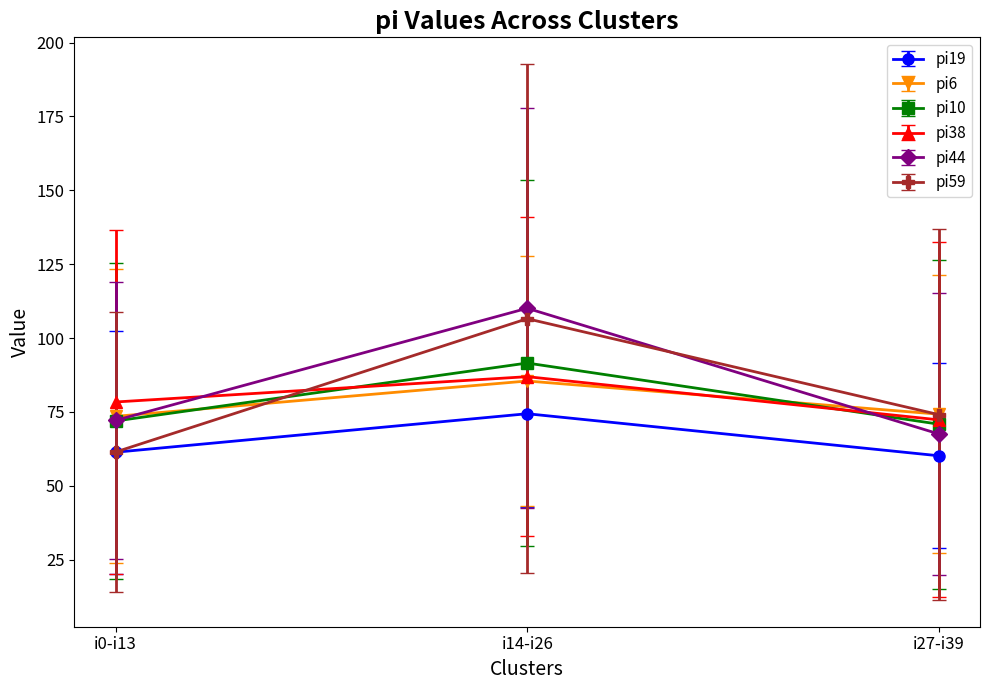

What is the spread (max minus min) of values at i27-i39?

14.1